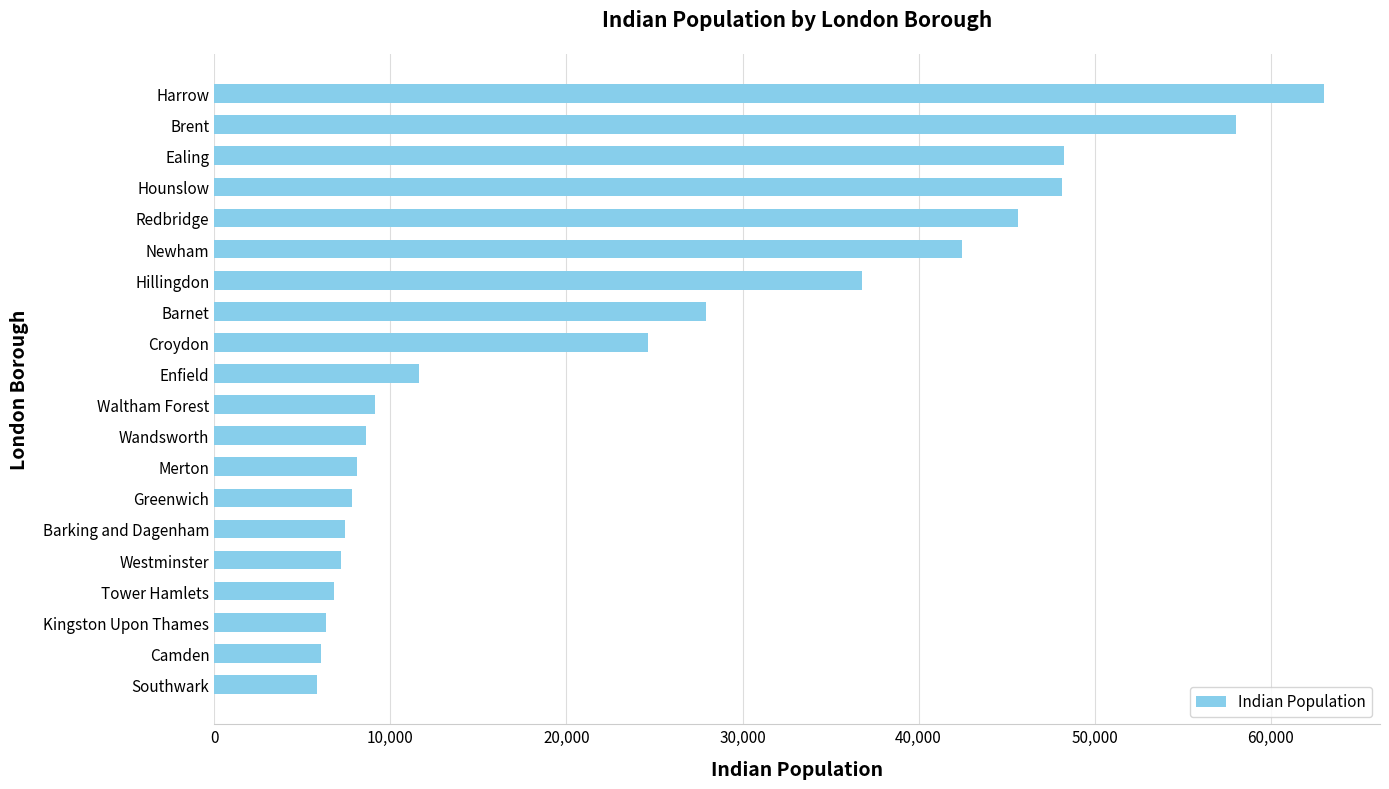

What is the minimum value shown in the chart?

5819